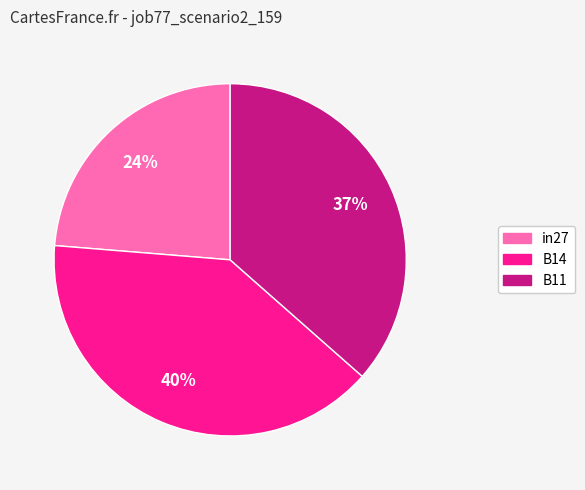

To the nearest percent, what is the average slice percentage?

33%